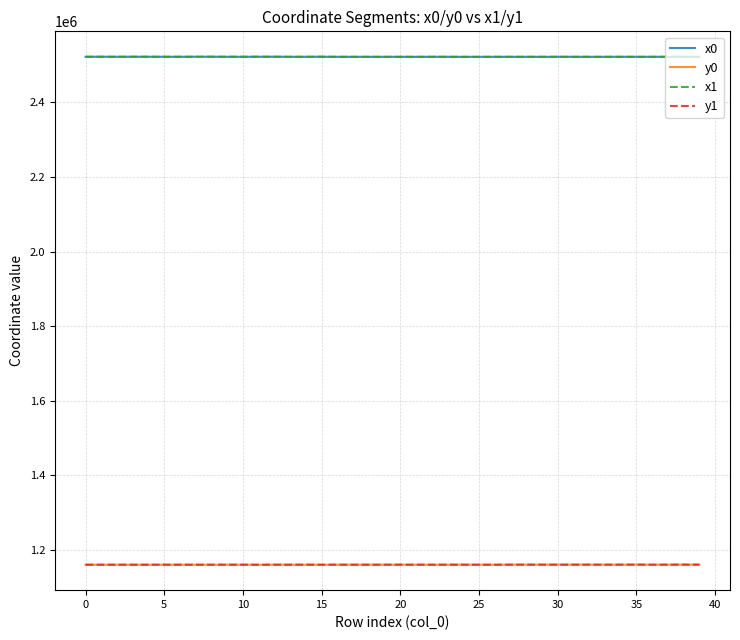

True or false: y0 and x1 cross at least once.

False